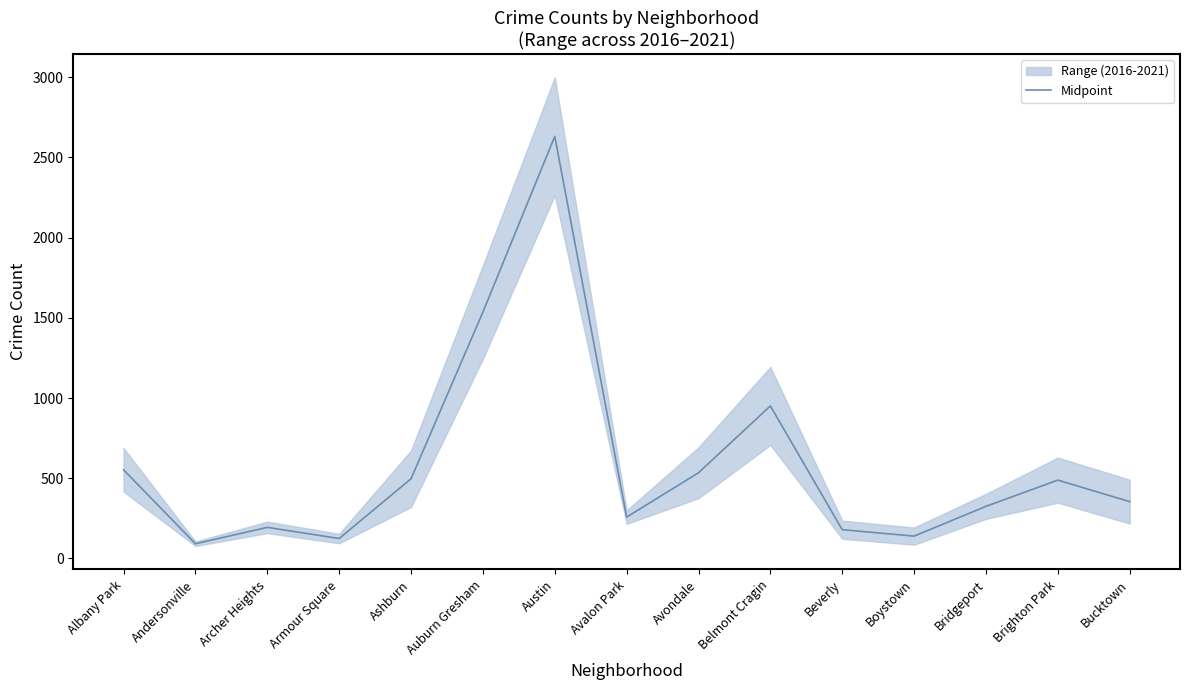

Where is Midpoint nearest to the value 1361?

Auburn Gresham